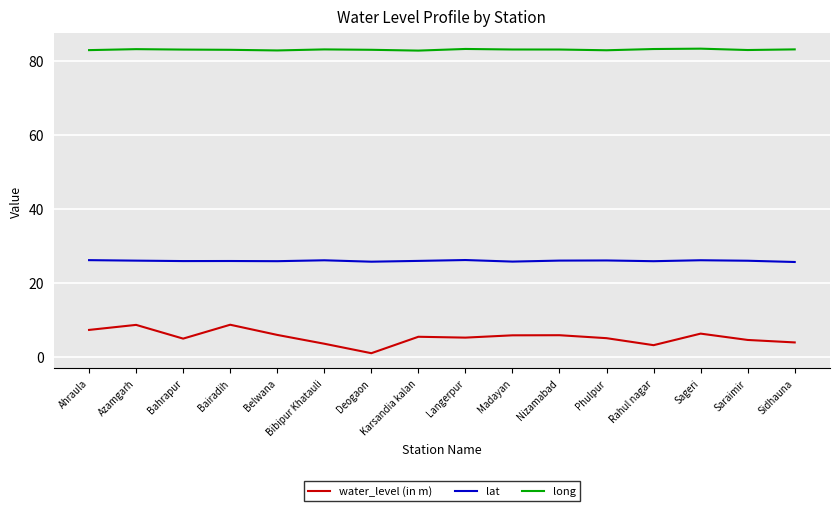

List the series in order of their peak value, lowest first.

water_level (in m), lat, long